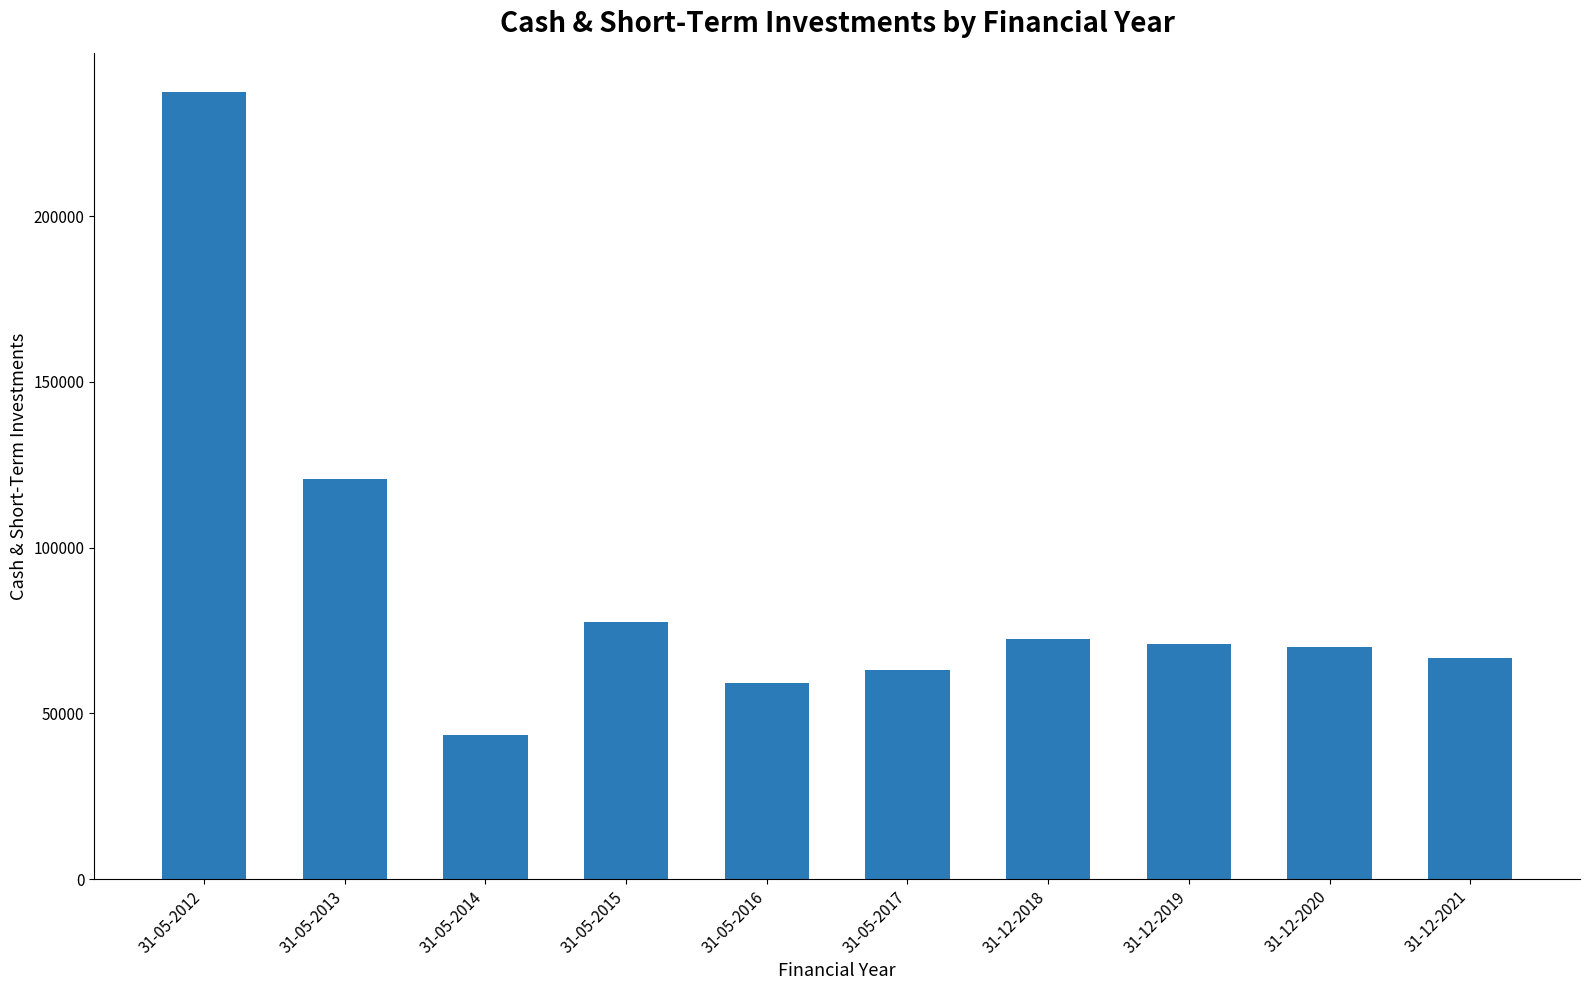

What is the sum of the values at 31-05-2017 and 31-12-2021?

129826.9